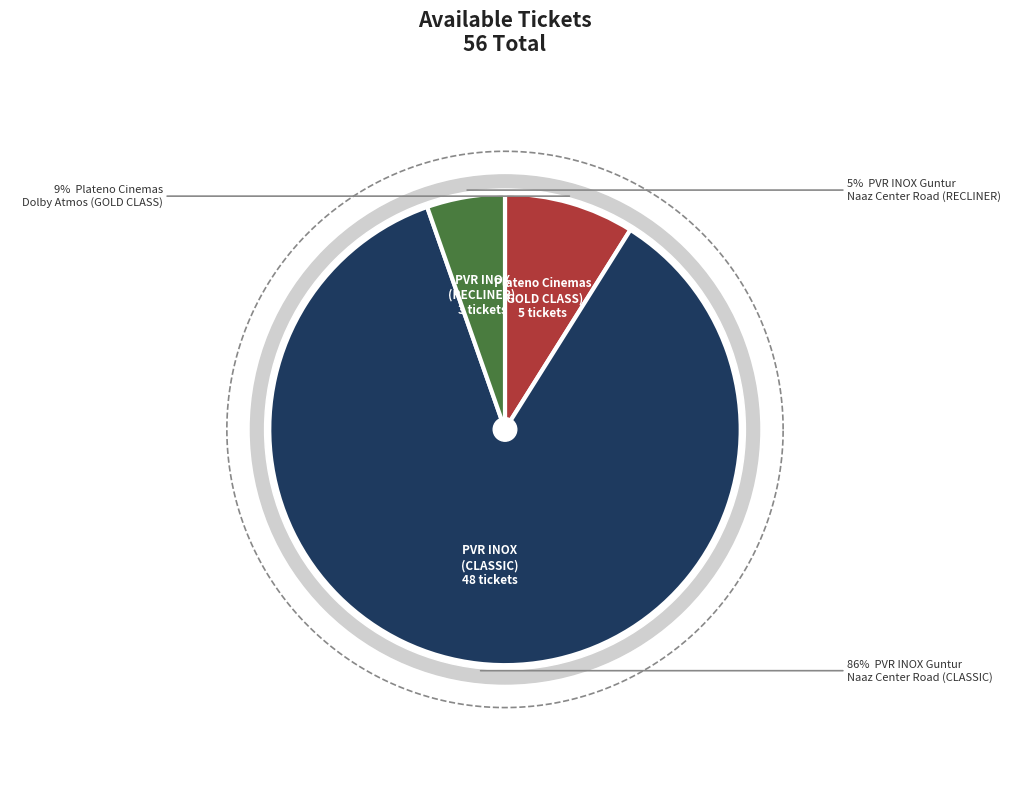

Is it true that Plateno Cinemas Dolby Atmos - 4K Barco (GOLD CLASS) is 9% of the pie?

True